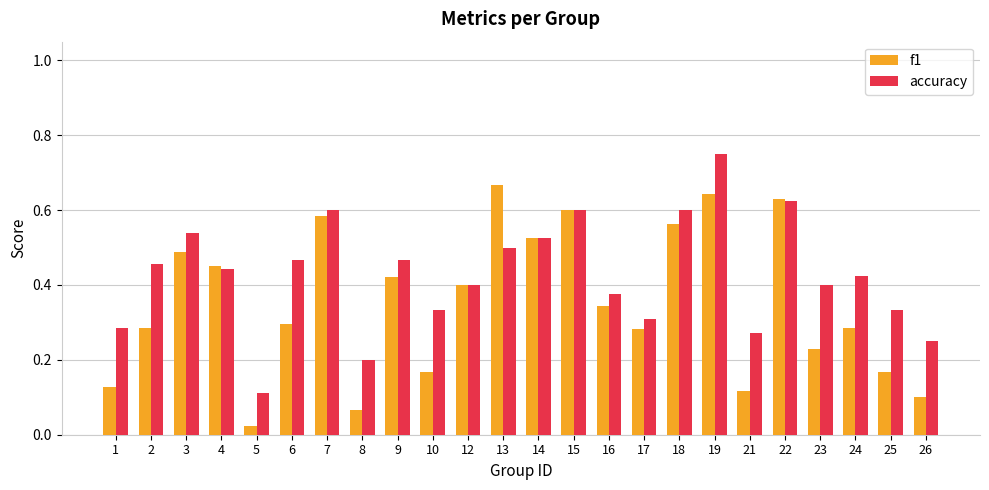

How many bars are there in each group?

2